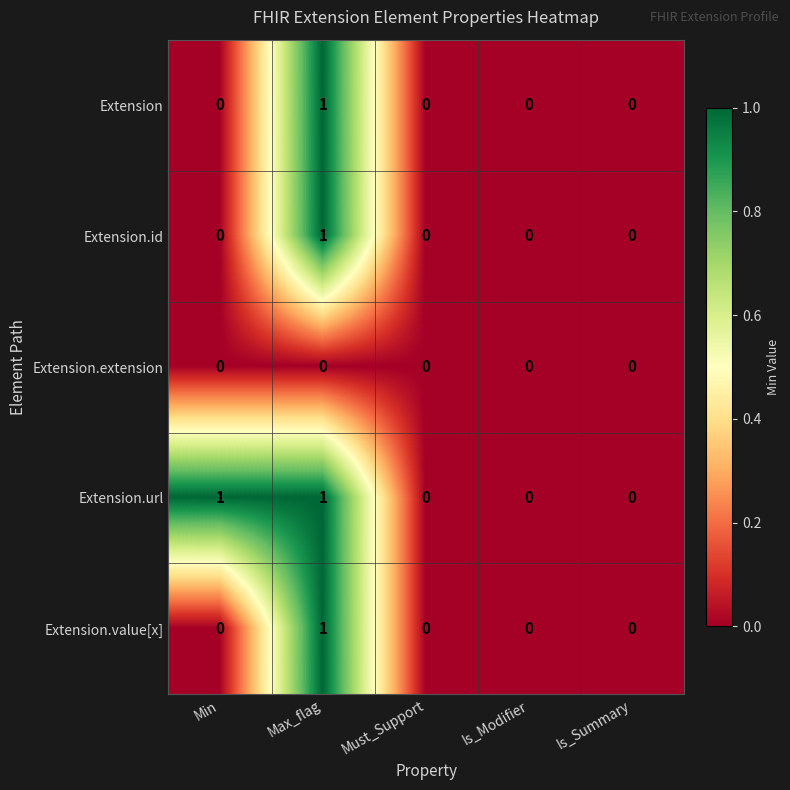

Which series has the largest total across all categories?

Extension.url